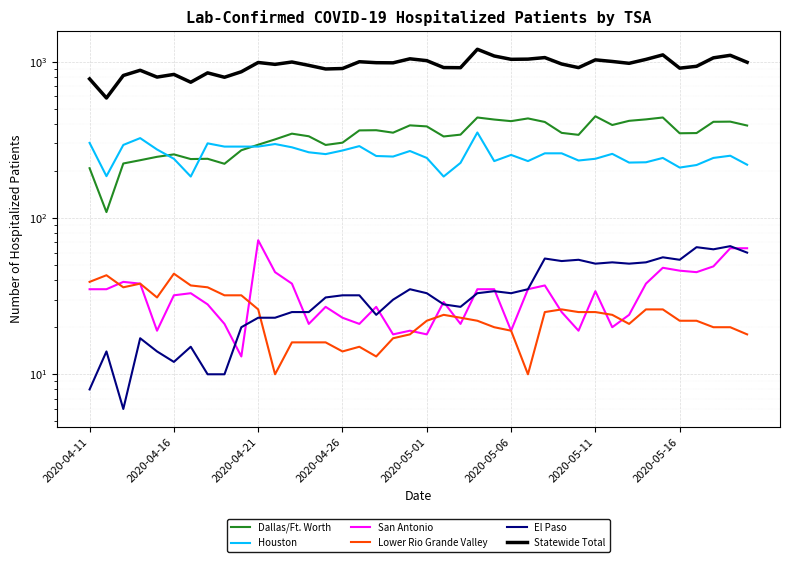

What is the sum of the San Antonio values at 2020-05-11 and 2020-05-01?

52